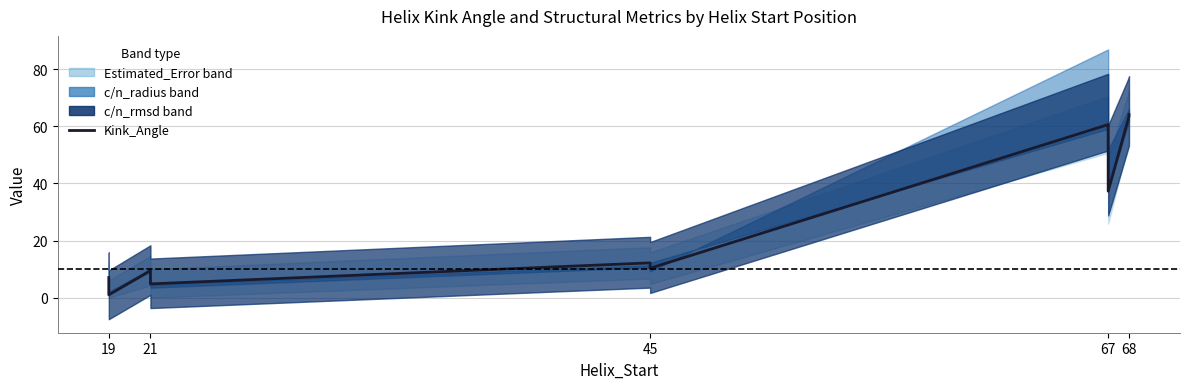

What is the sum of the values at 45 and 19?

19.2